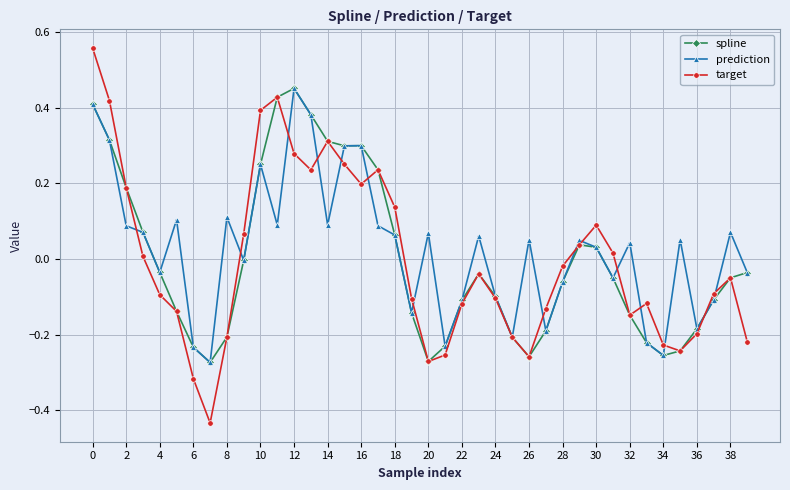

True or false: spline has more than 2 points higher than both neighbors.

True